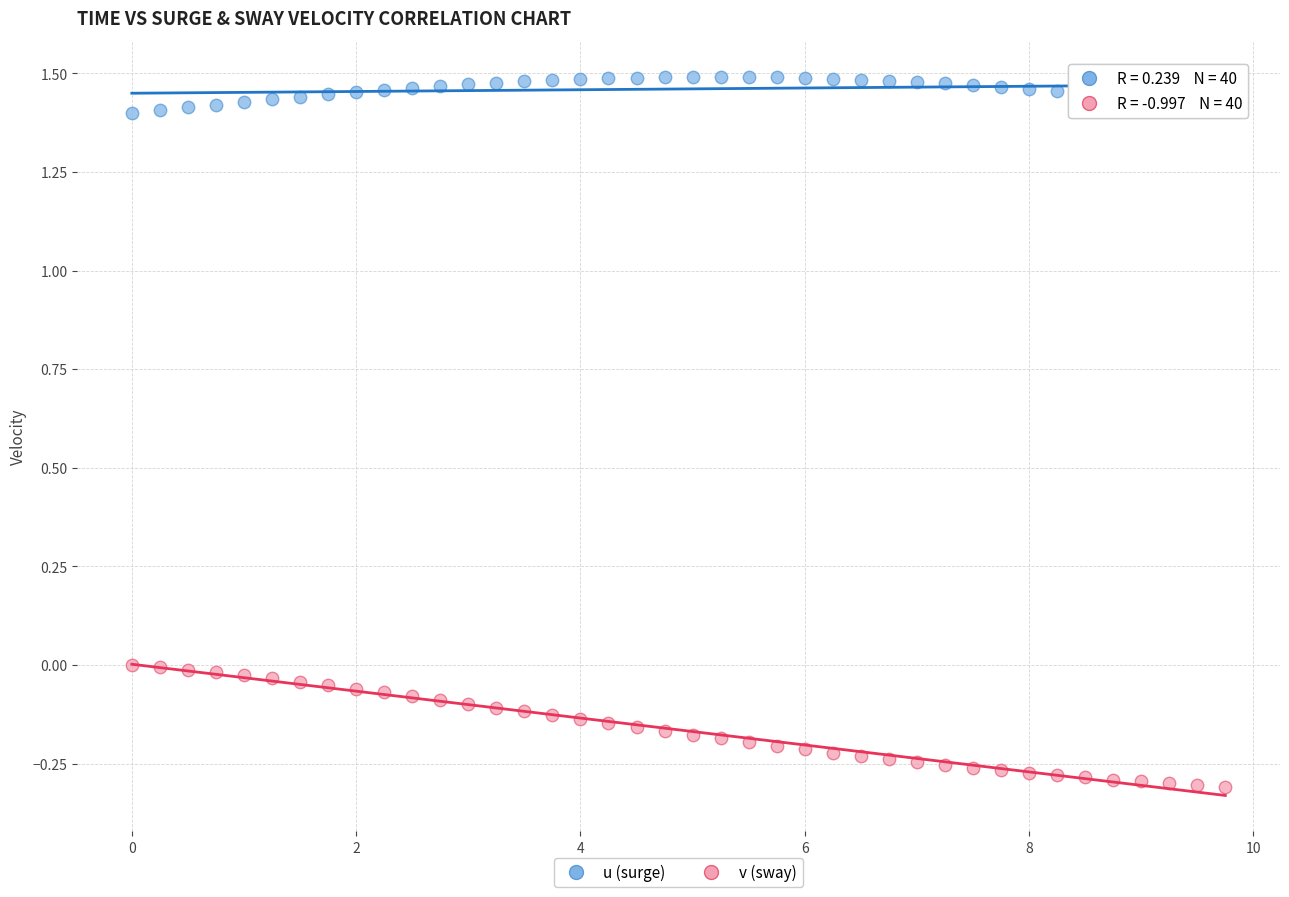

Across all data points, what is the range of Y values (max minus min)?

1.8